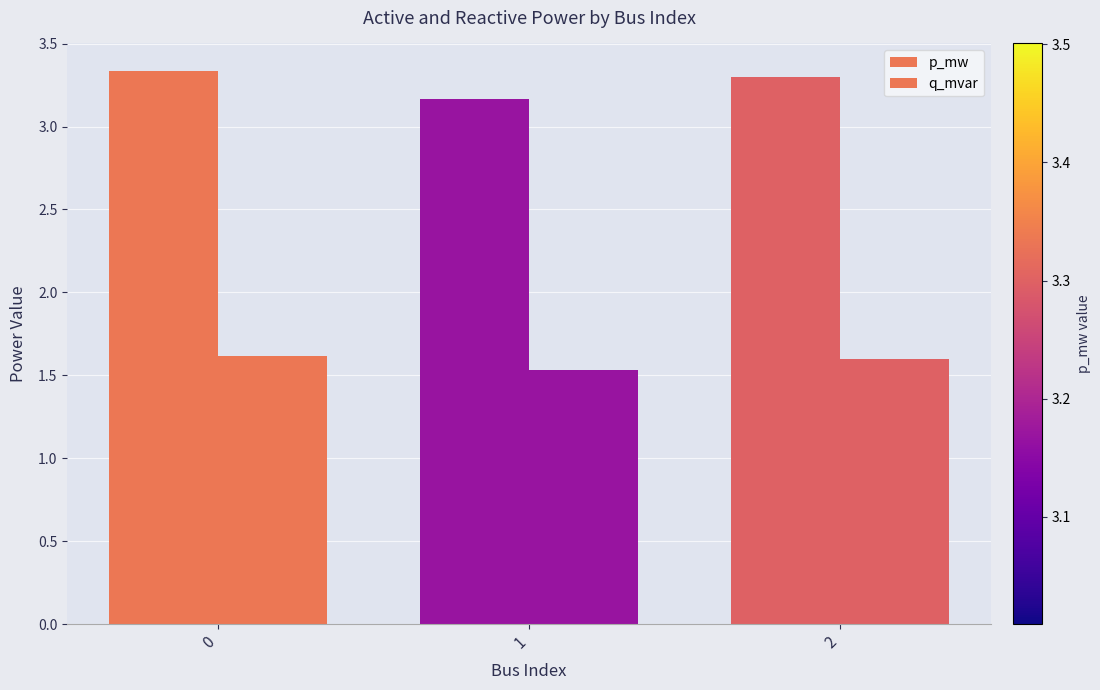

At which label is q_mvar closest to 1?

1